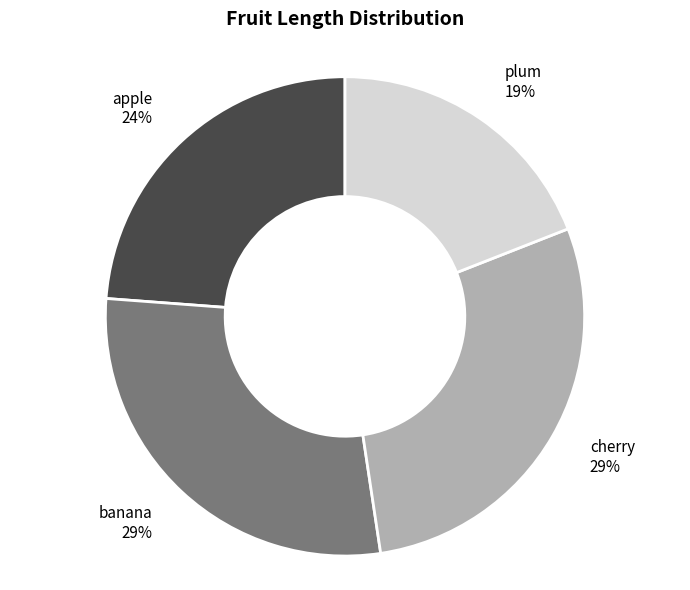

What is the smallest slice in the pie chart?

plum